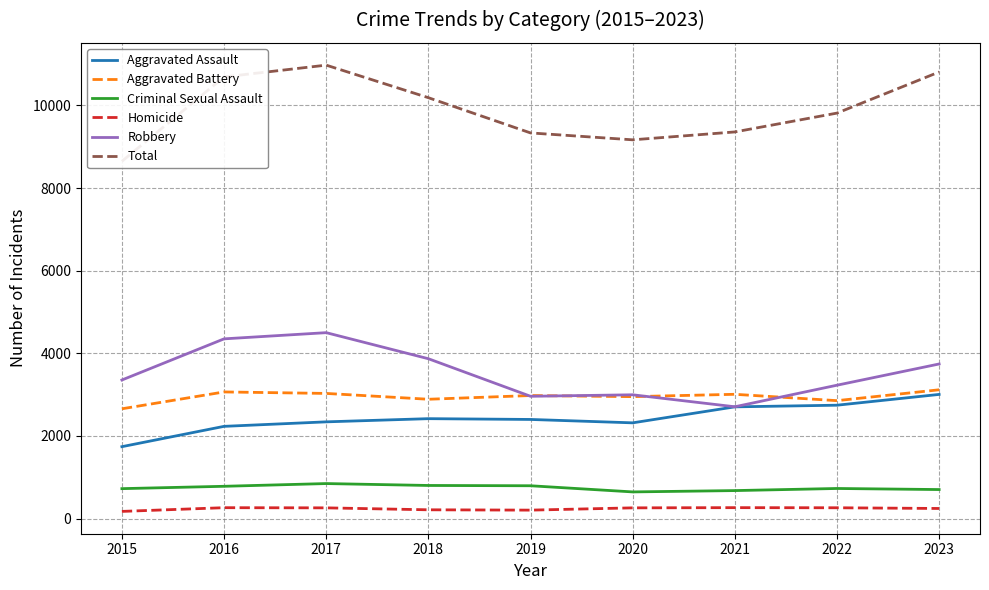

Is the value of Criminal Sexual Assault at 2022 greater than the value of Aggravated Assault at 2021?

No